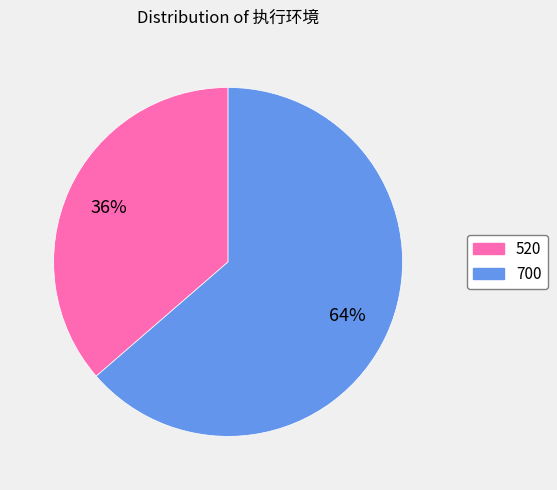

To the nearest percent, what is the combined percentage of 700 and 520?

100%